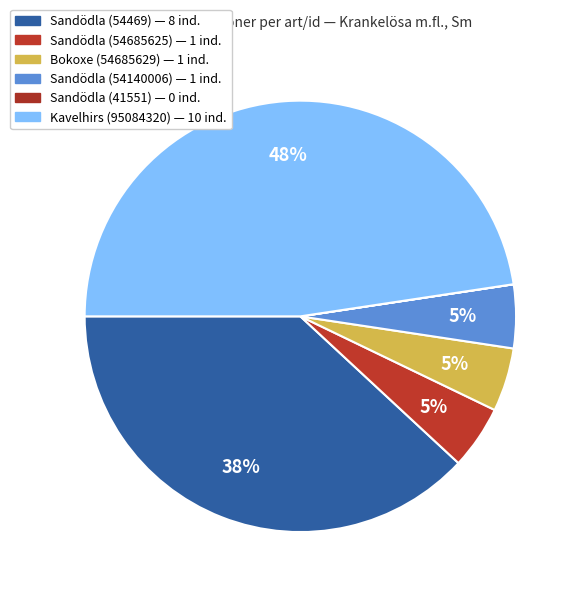

To the nearest percent, what is the combined percentage of Sandödla (54685625) and Bokoxe (54685629)?

10%